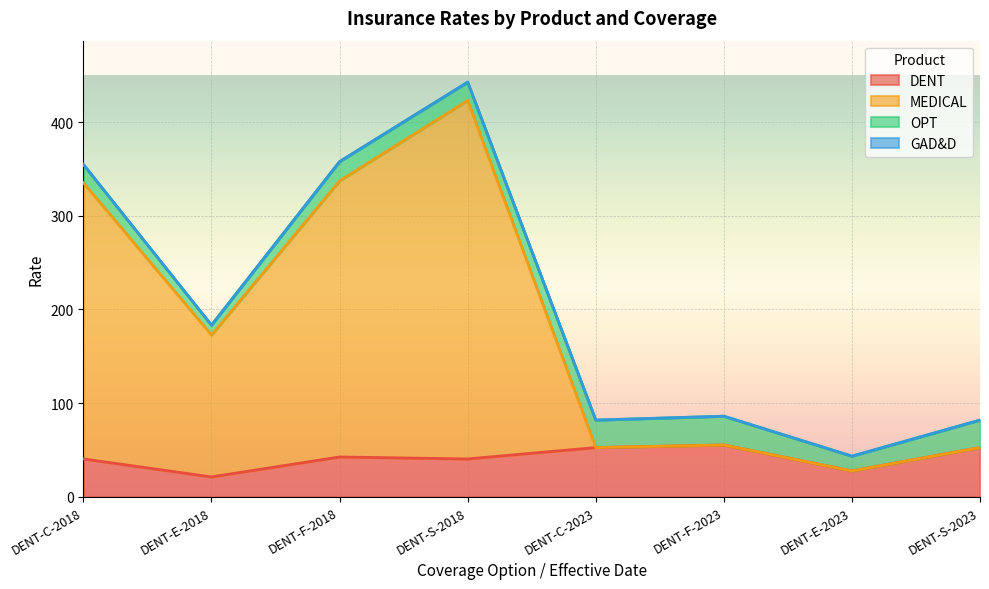

What is the highest value of the DENT series?

55.3